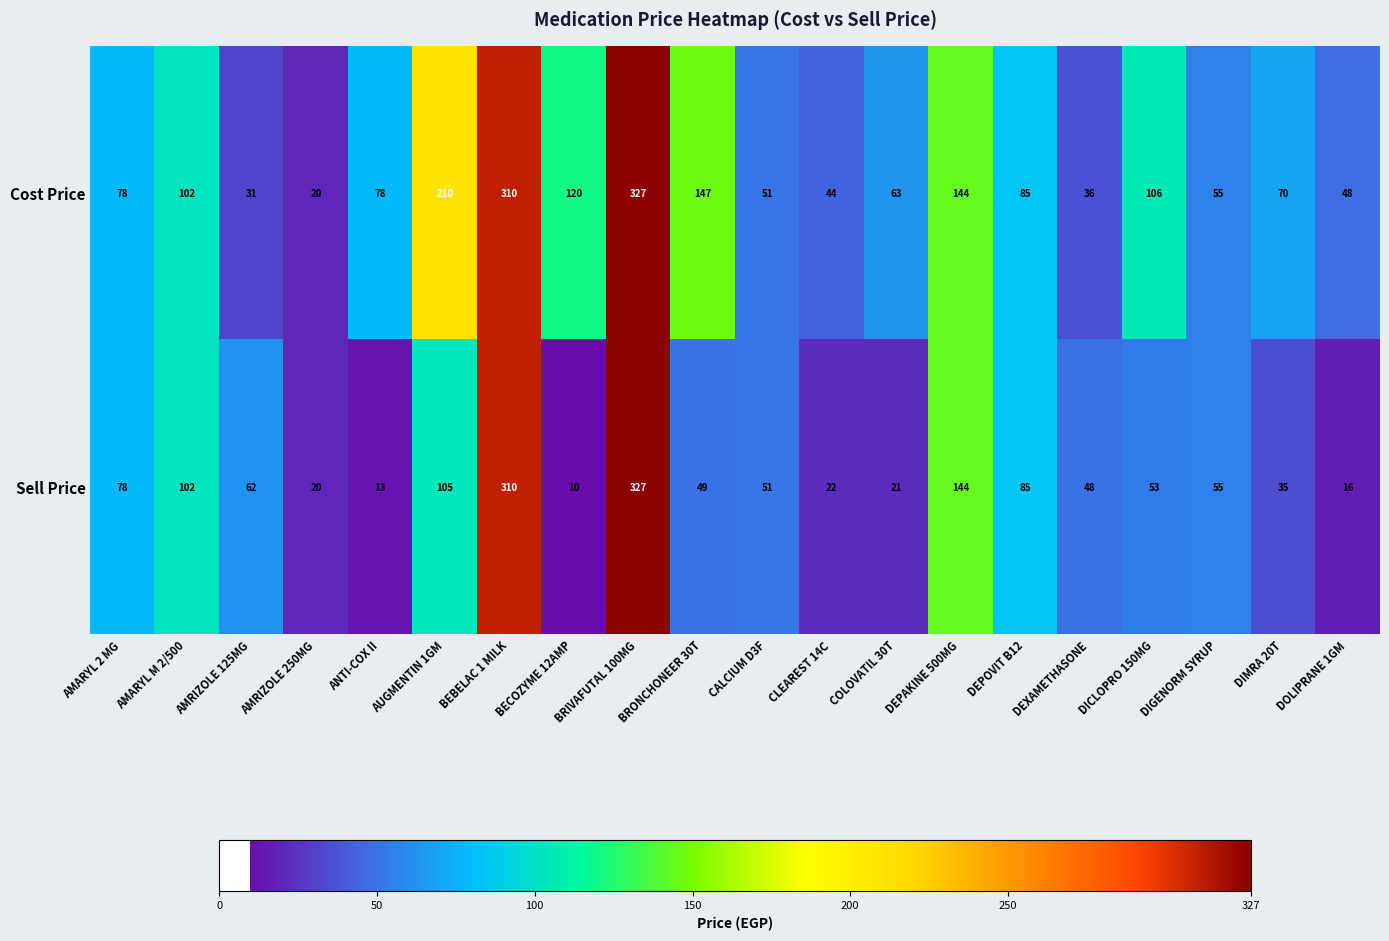

What is the average value of the Sell Price series?

80